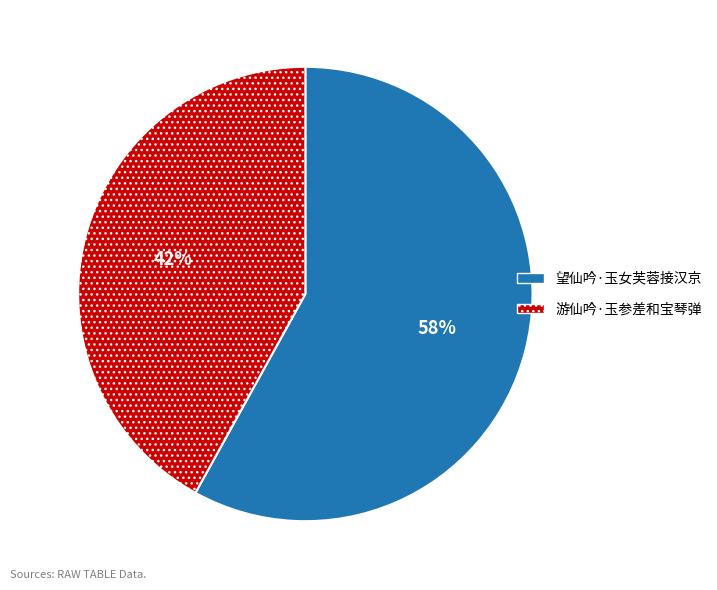

Does 游仙吟·玉参差和宝琴弹 account for over 50% of the chart?

No